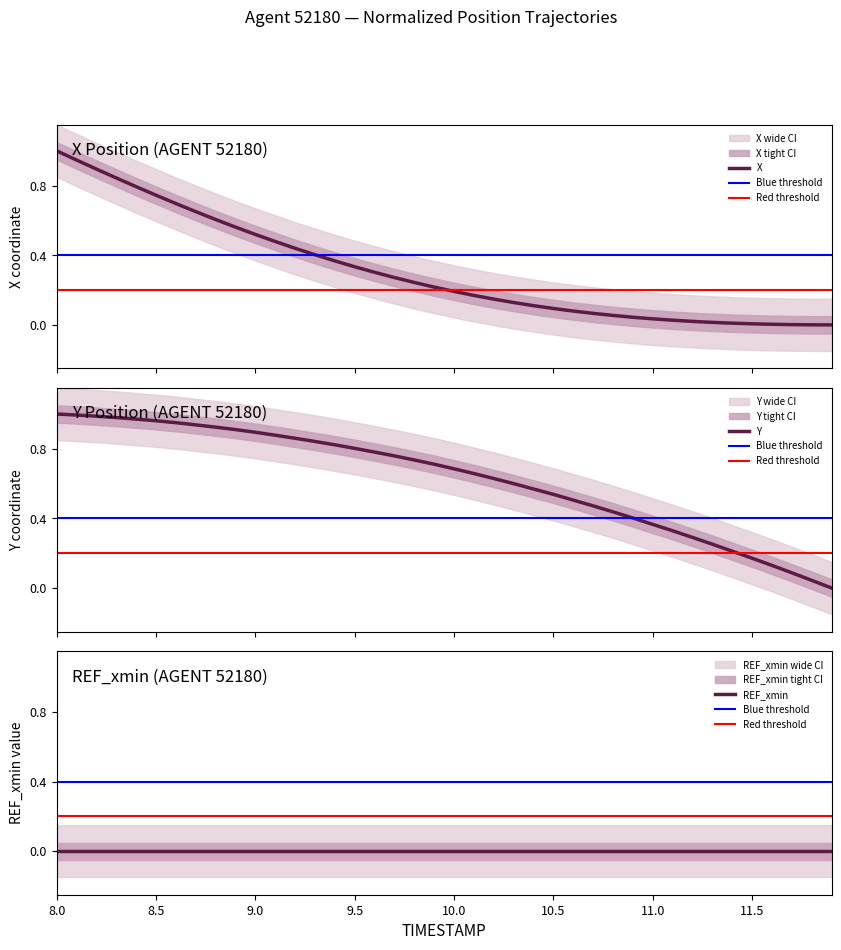

At how many categories does at least one series exceed 0?

39